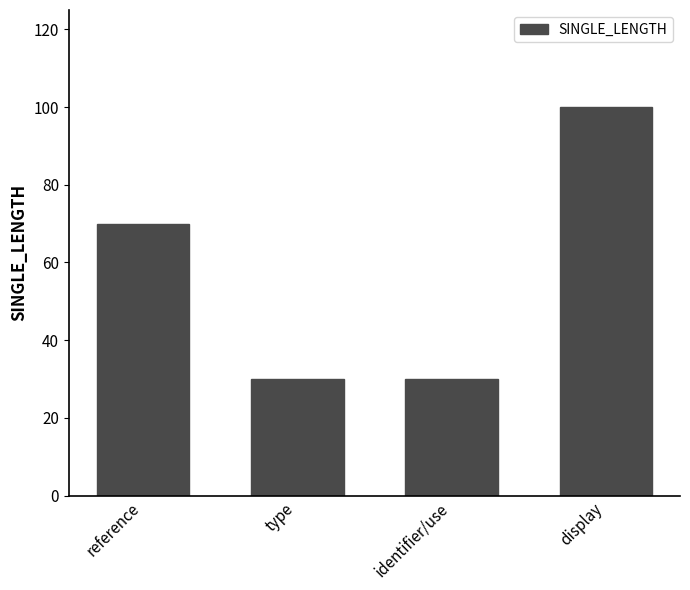

Where is the data nearest to the value 65?

reference